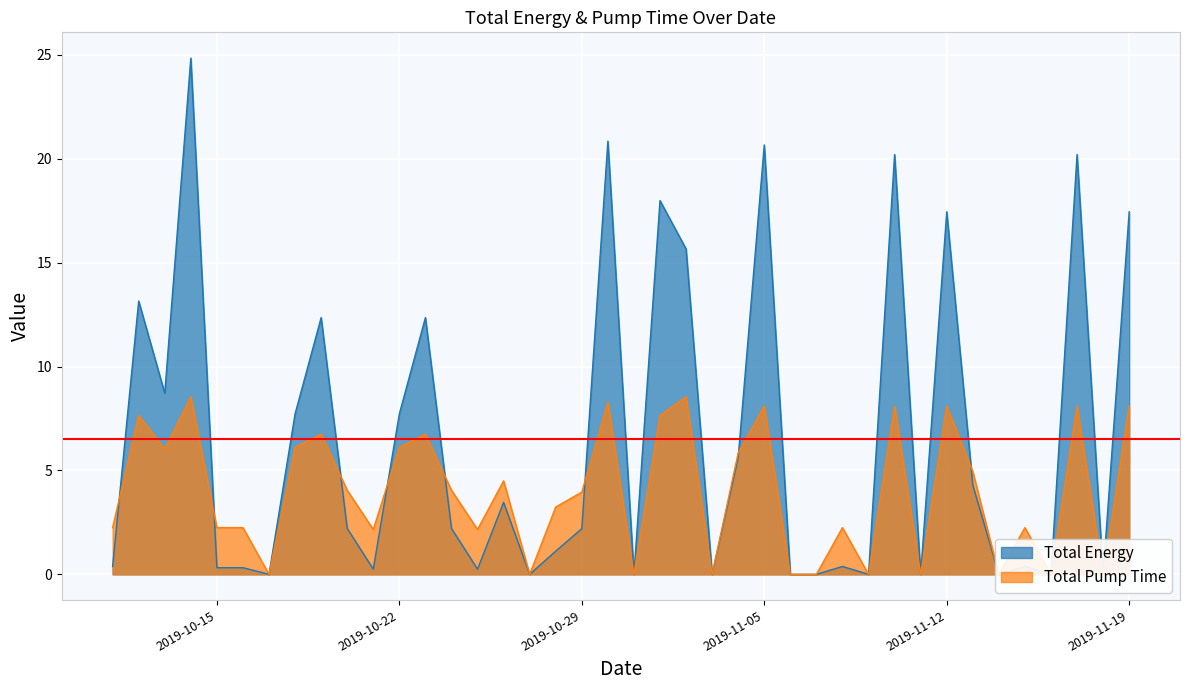

What is the difference between the maximum and second lowest values in the Total Energy series?

24.8